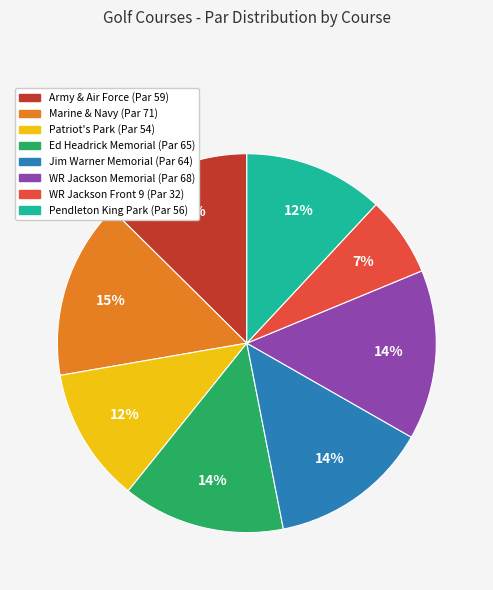

Is the sum of Ed Headrick Memorial and Pendleton King Park greater than half?

No